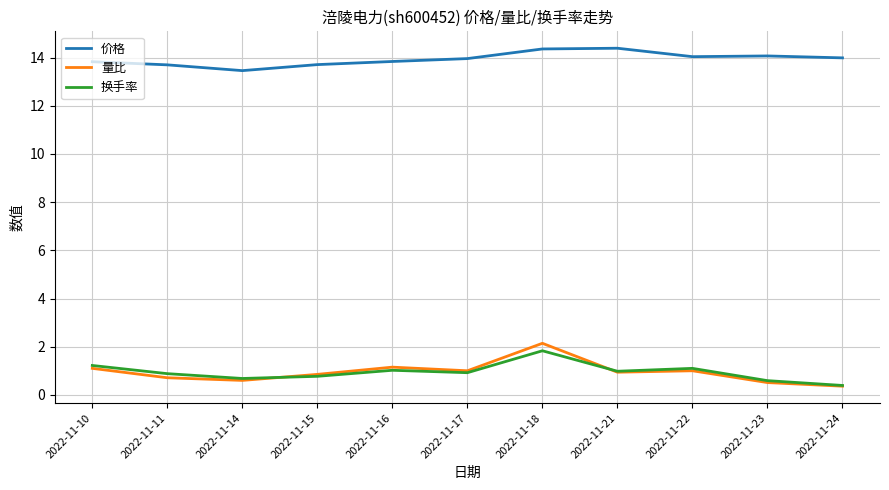

True or false: 量比 and 价格 cross at least once.

False